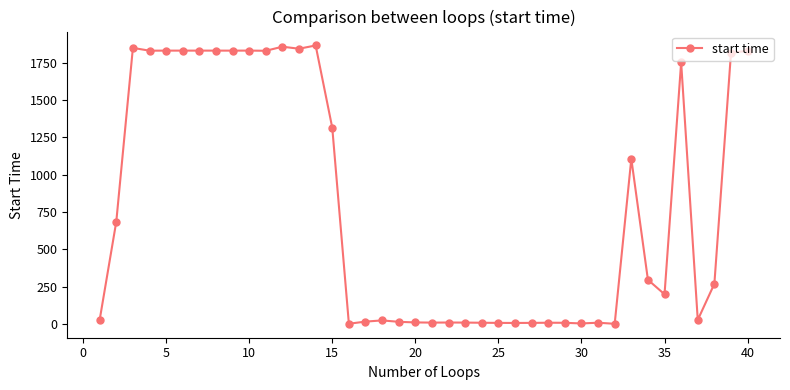

True or false: there are more than 1 points higher than both neighbors.

True